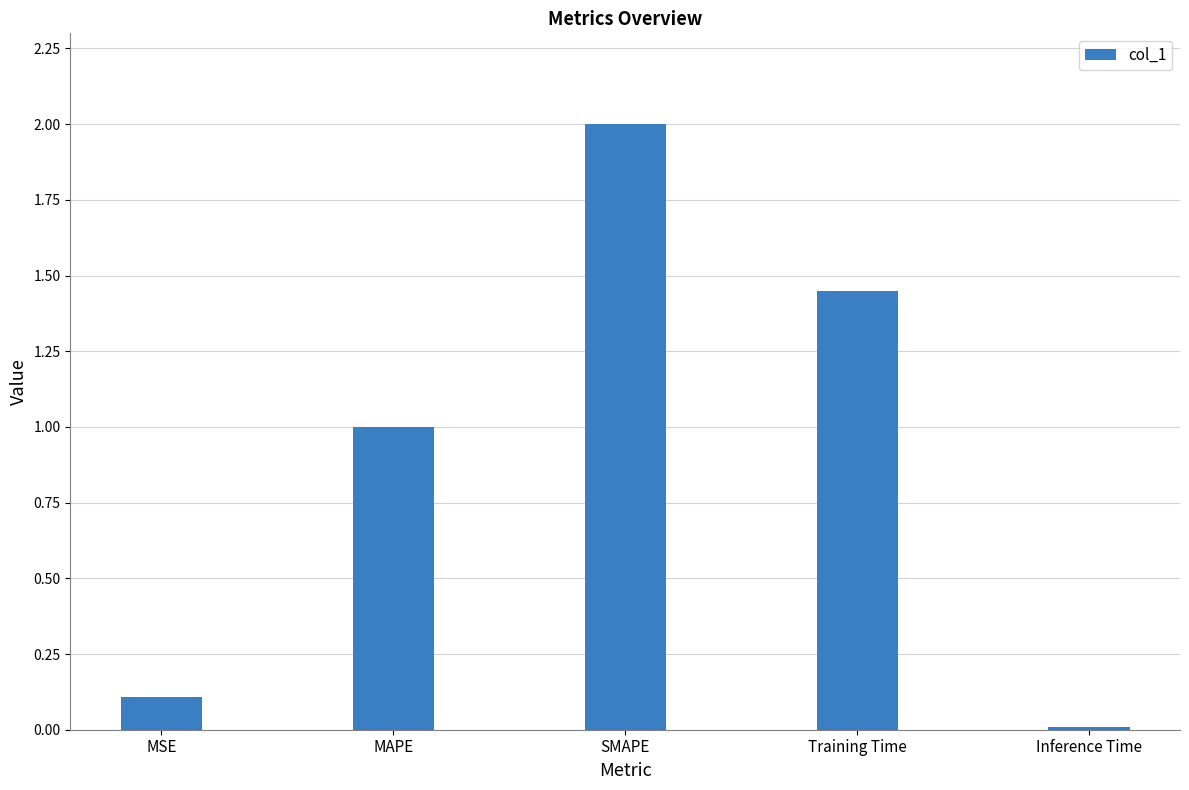

Which has a higher value, MSE or MAPE?

MAPE